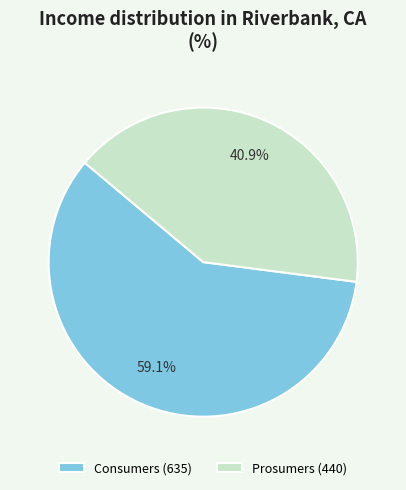

To the nearest percent, what is the average slice percentage?

50%